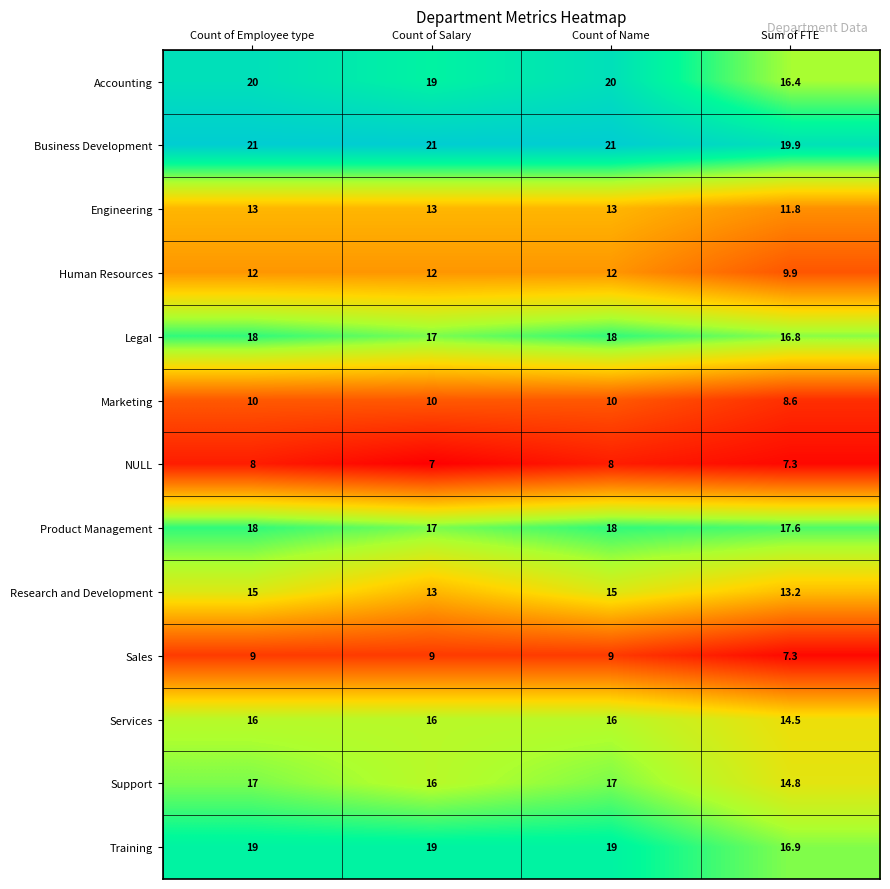

Which series changed the most between Count of Name and Sum of FTE?

Accounting